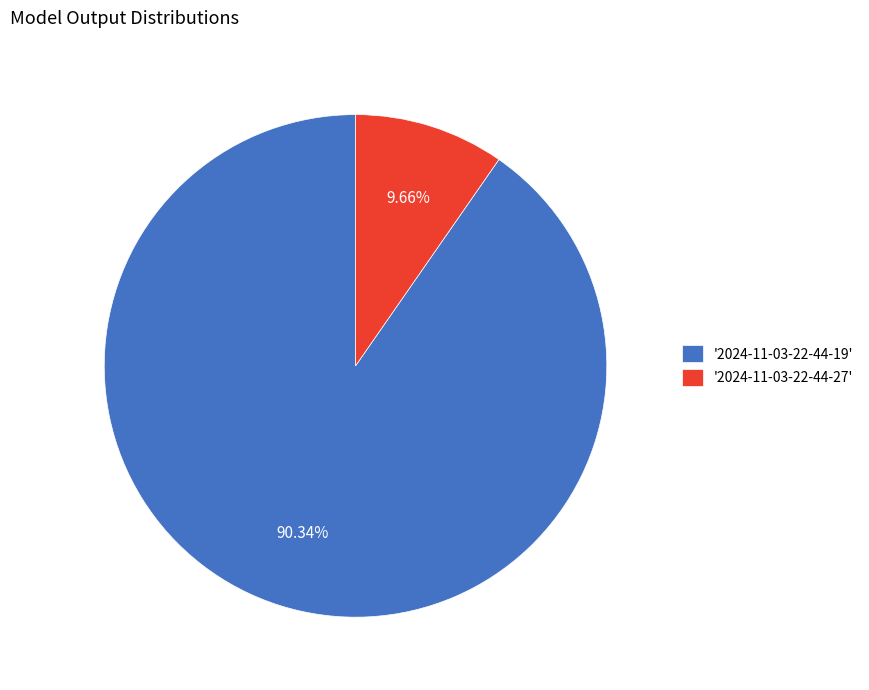

Is the sum of '2024-11-03-22-44-27' and '2024-11-03-22-44-19' greater than half?

Yes